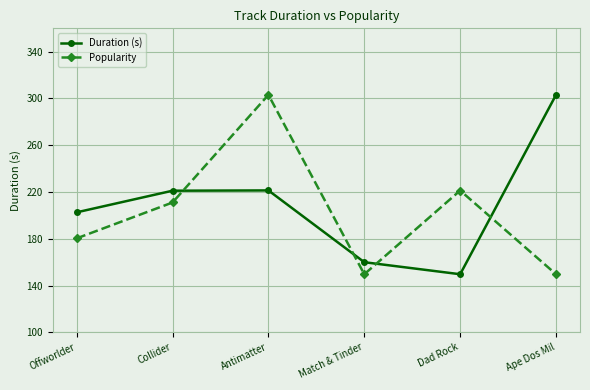

True or false: Popularity has more than 1 interior local peaks.

True